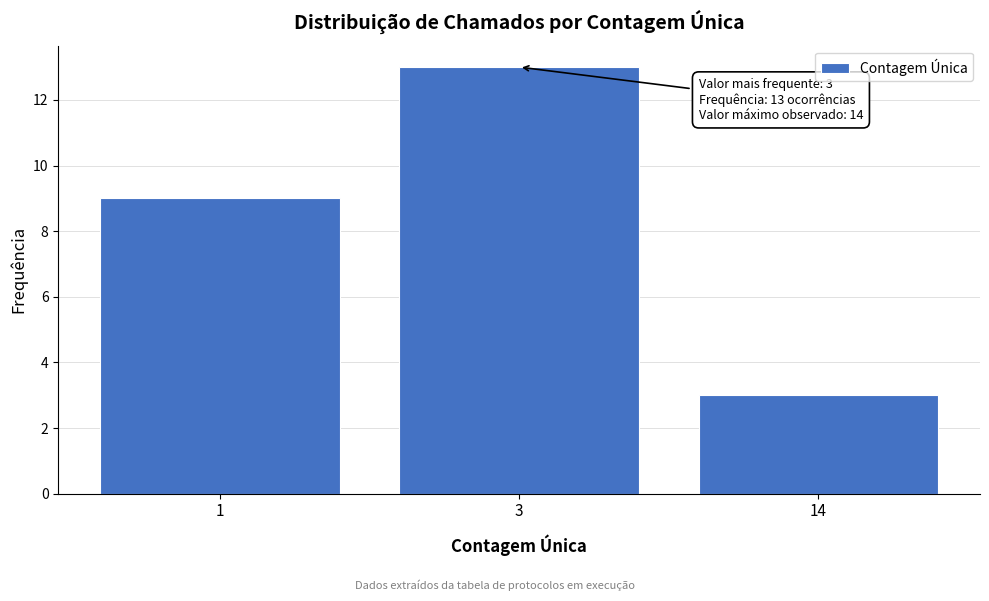

Reading right to left, transcribe all the data shown in this chart.

14=3	3=13	1=9